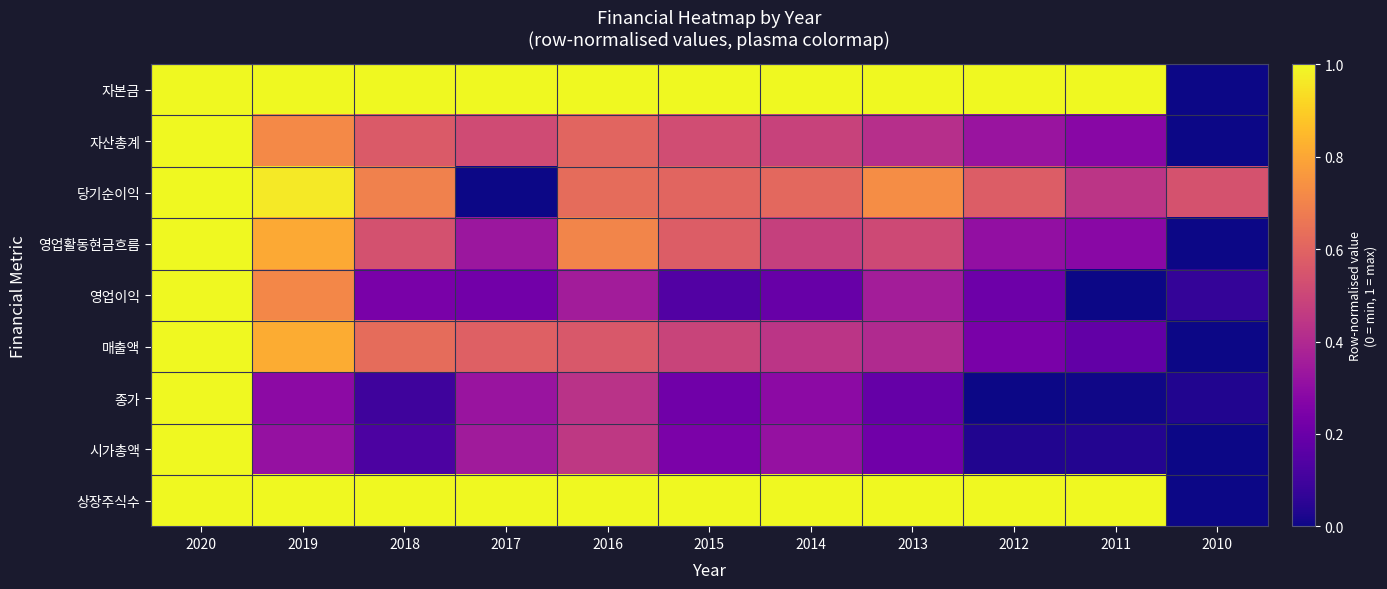

What is the maximum value shown in the chart?

1.0